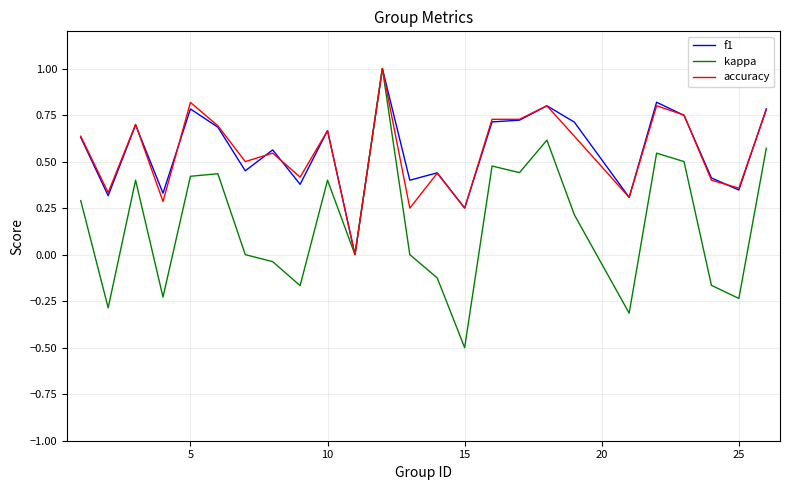

What is the smallest value displayed?

-0.5